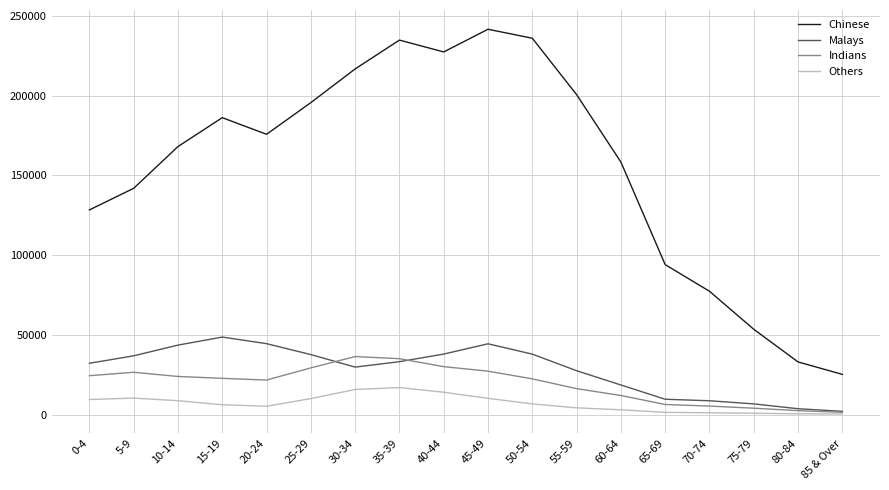

True or false: Chinese has a value of 10612 at 80-84.

False